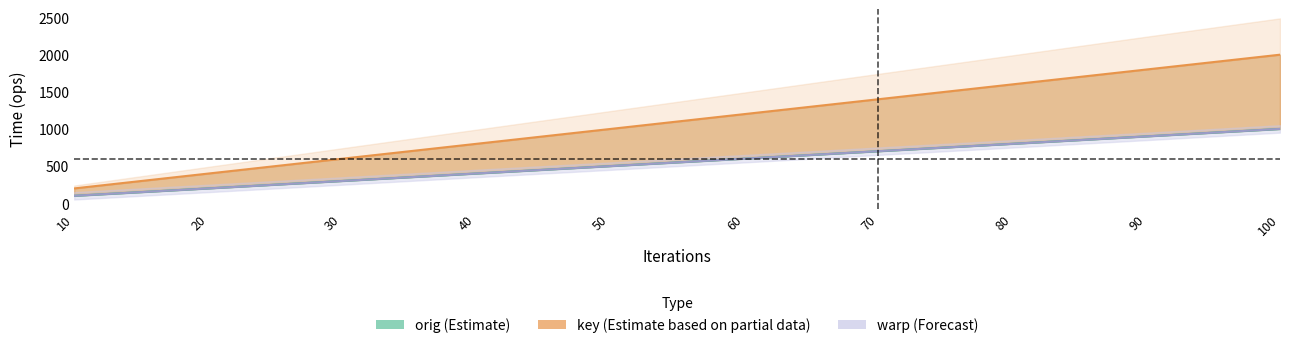

What is the difference between the key values at 20 and 90?

1400